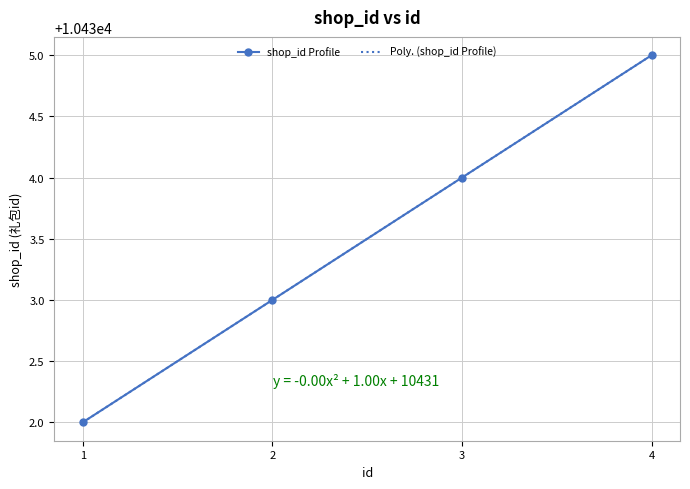

What is the sum of the values at 2 and 3?

20867